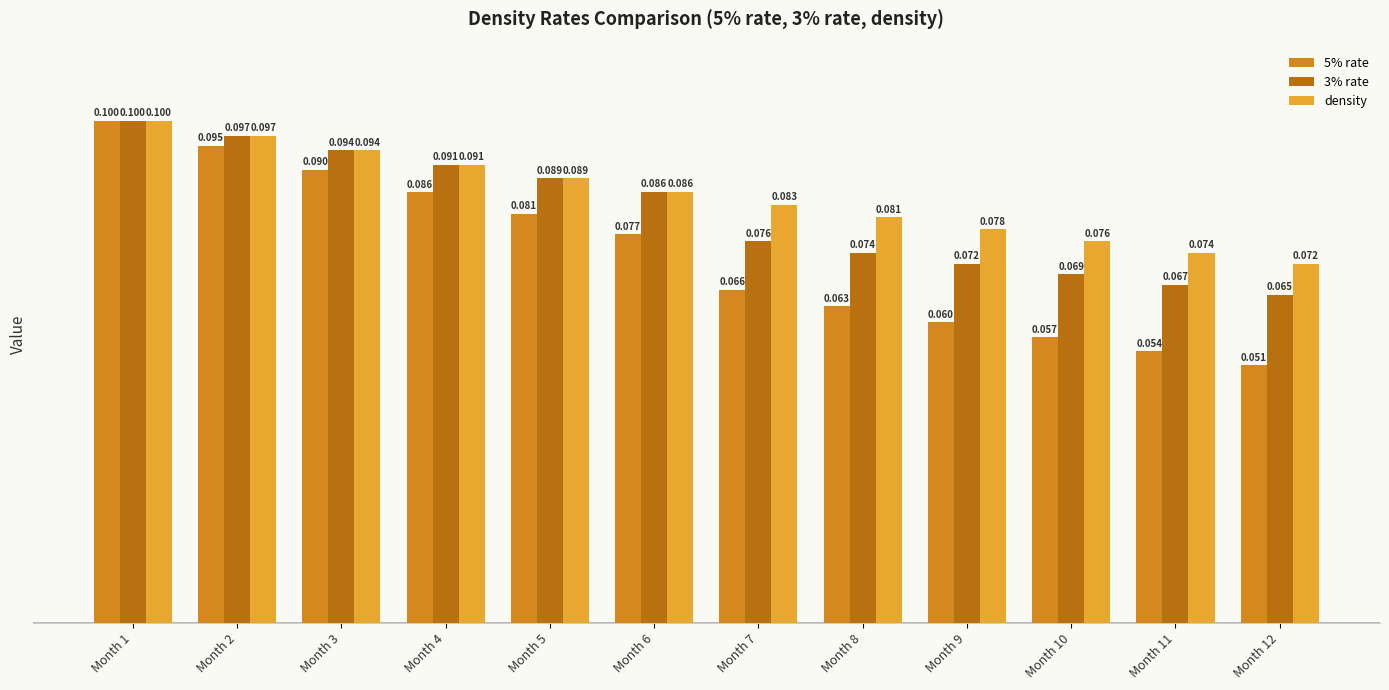

Which series has the widest spread of values?

5% rate